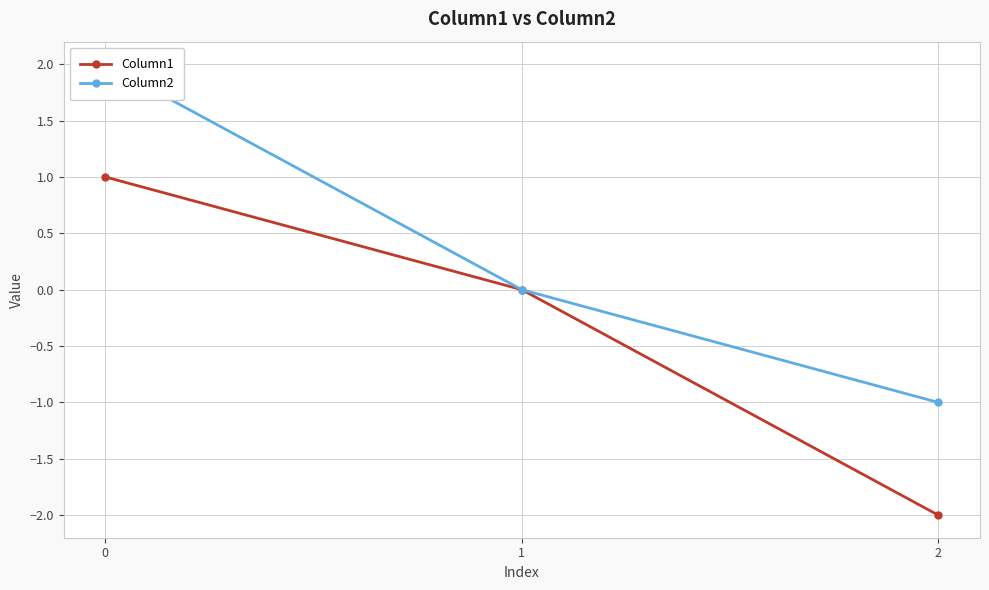

How many series are shown in this chart?

2